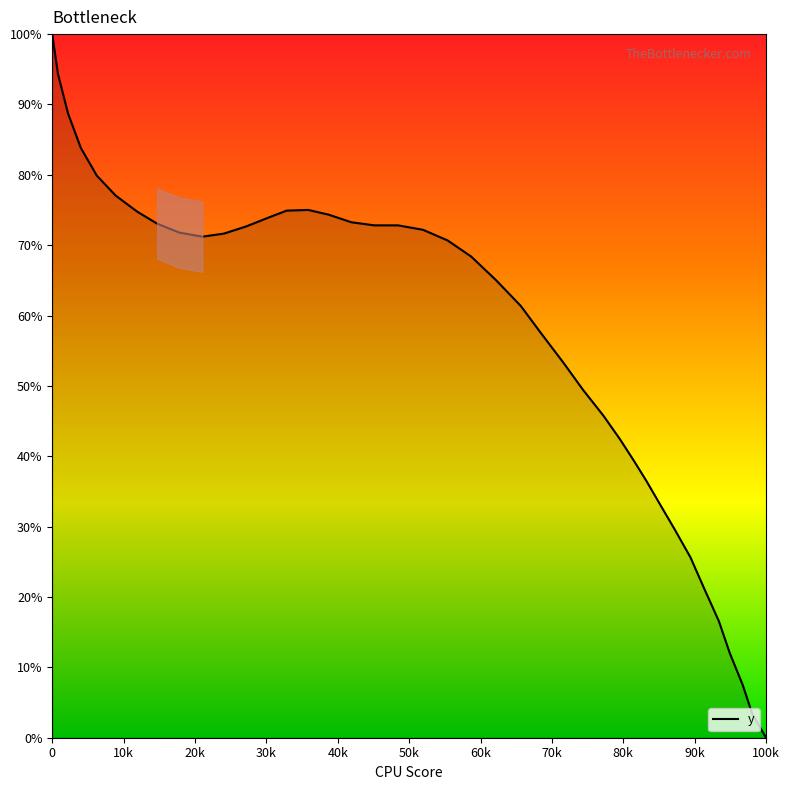

What is the difference between the maximum and minimum values?

100.0